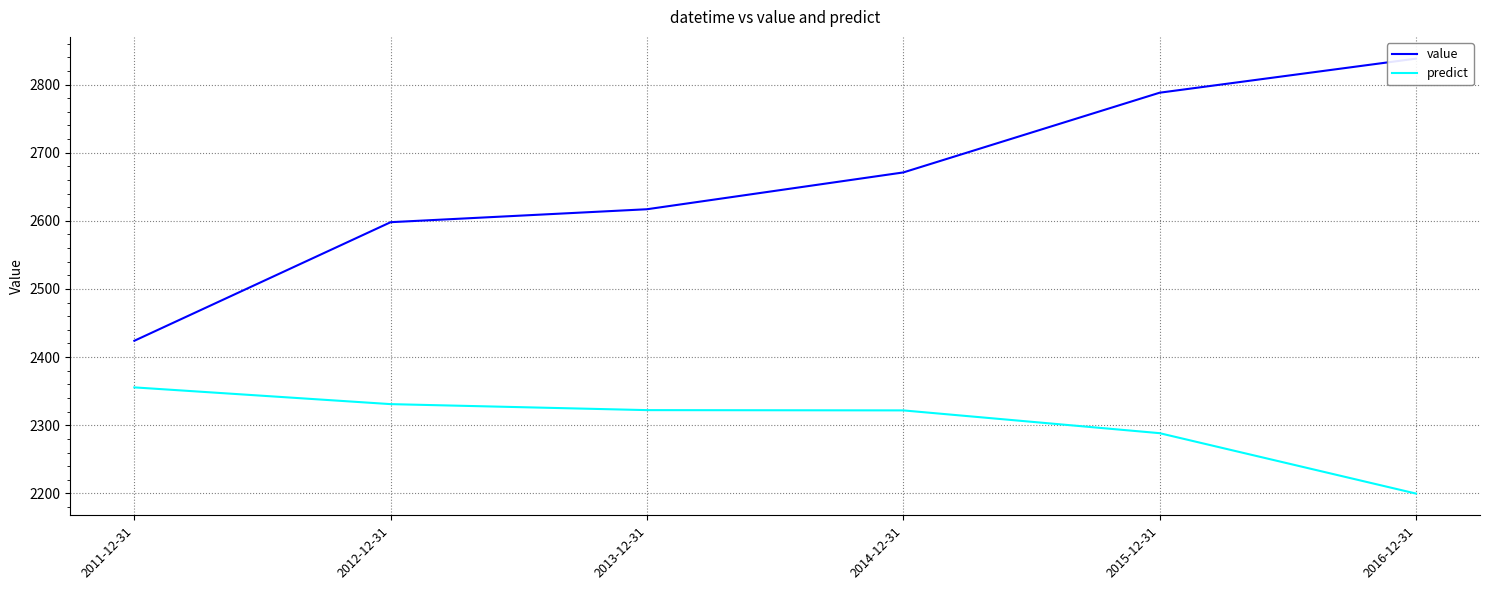

What are all the series names shown in the legend?

value, predict